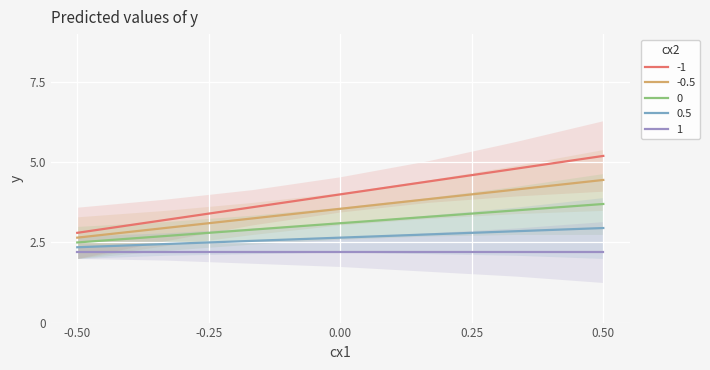

How many distinct data groups are displayed?

4